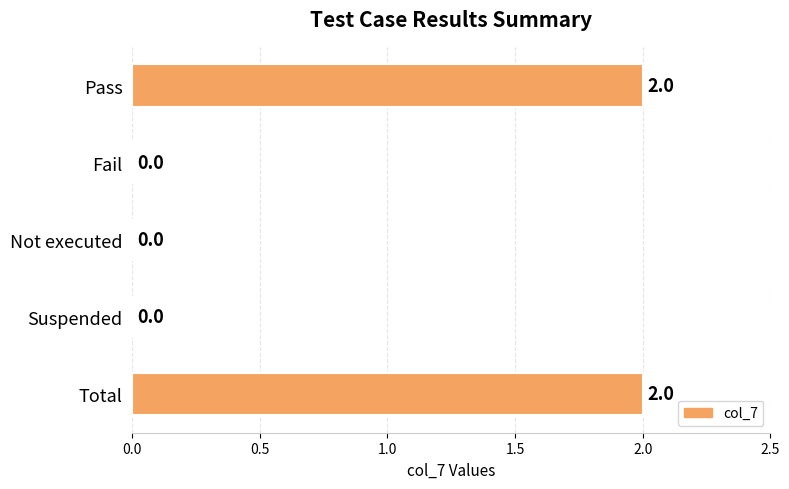

How many positive values are there?

2